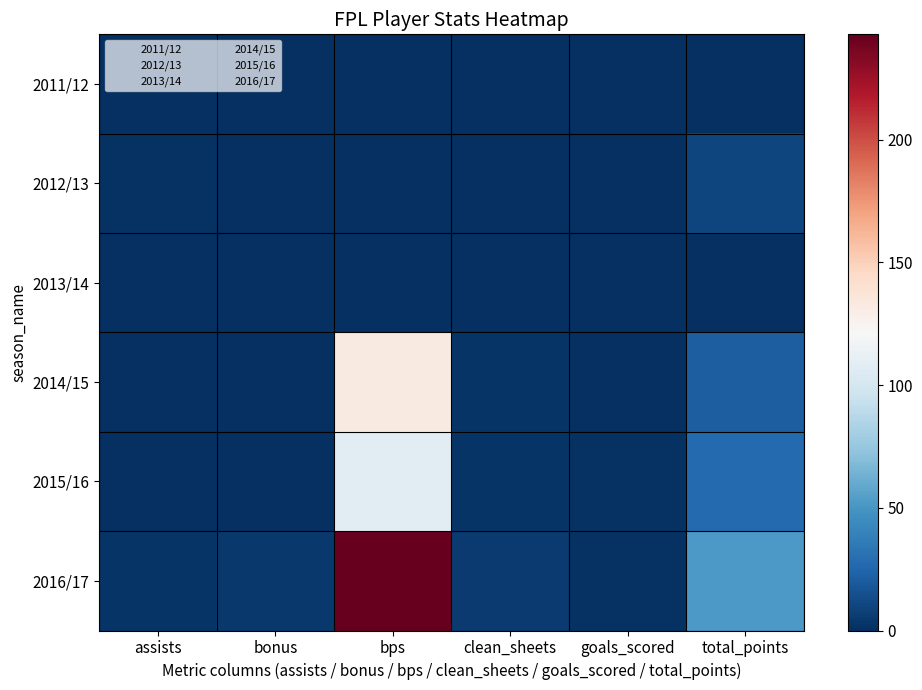

List the series in order of their peak value, lowest first.

2011/12, 2013/14, 2012/13, 2015/16, 2014/15, 2016/17